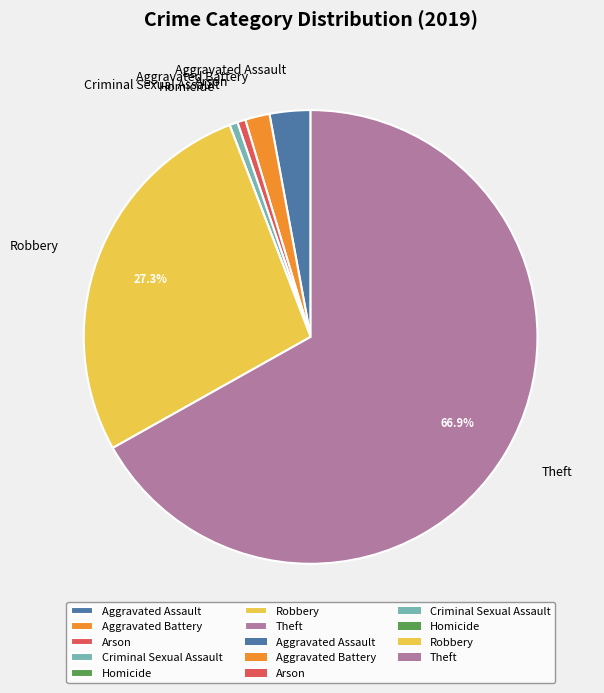

Which slice is the largest?

Theft